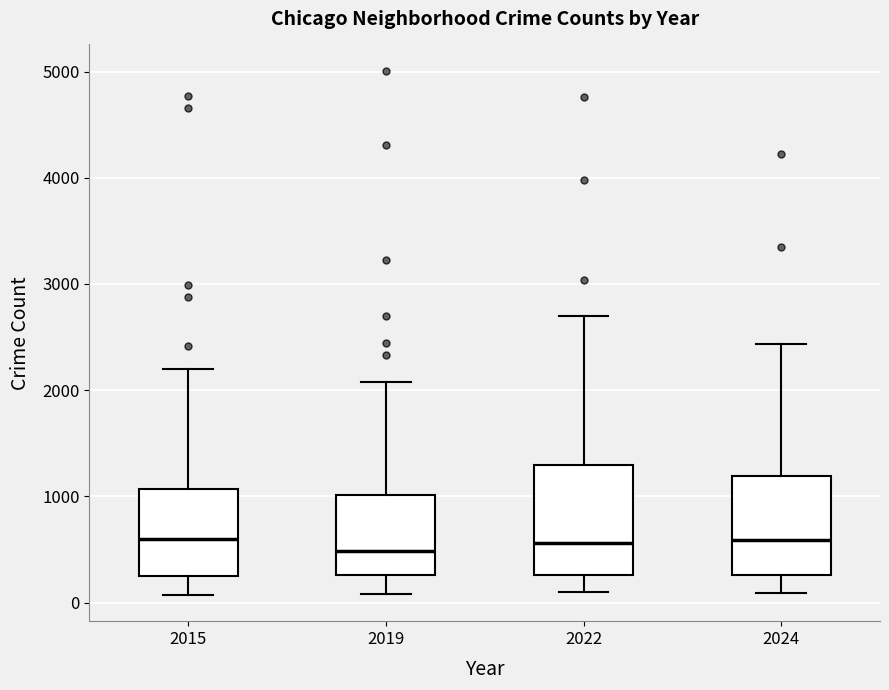

Comparing the boxes themselves (not the whiskers), which one is the tallest?

2022